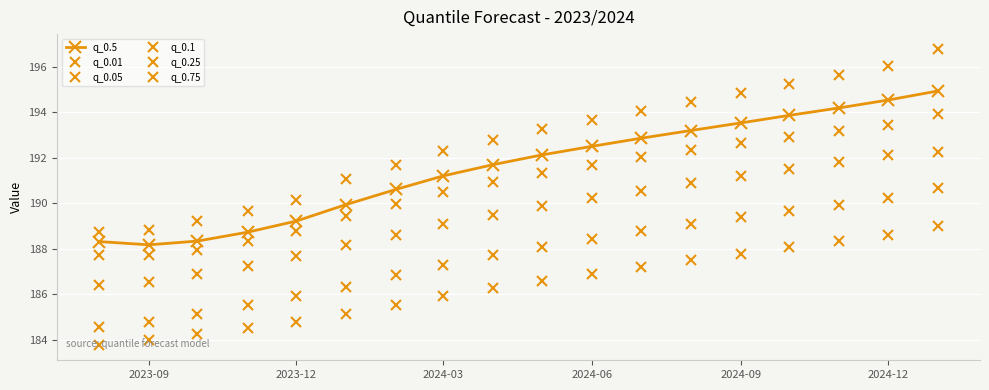

What is the greatest value displayed?

196.8